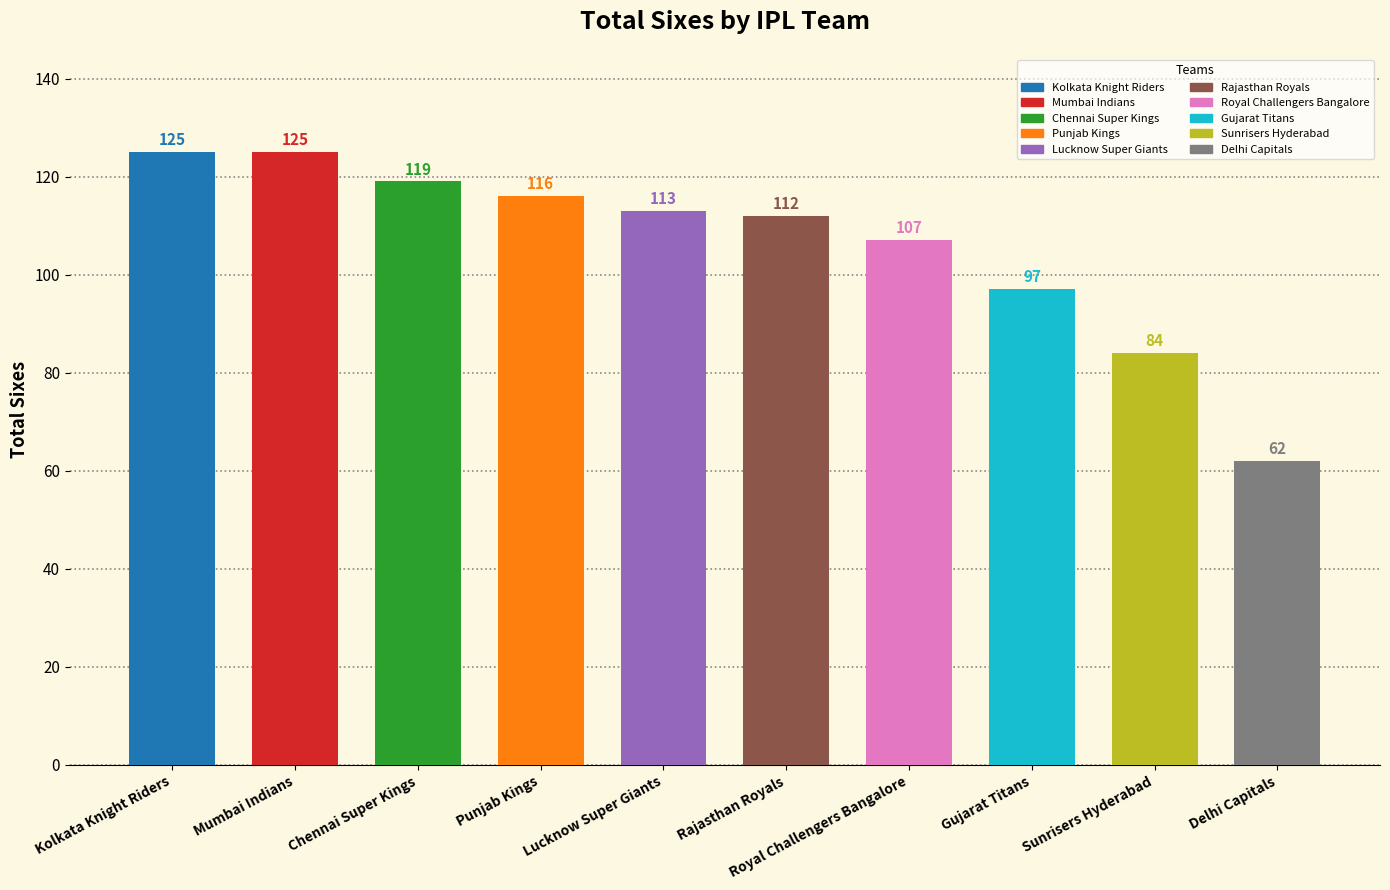

What is the greatest value displayed?

125